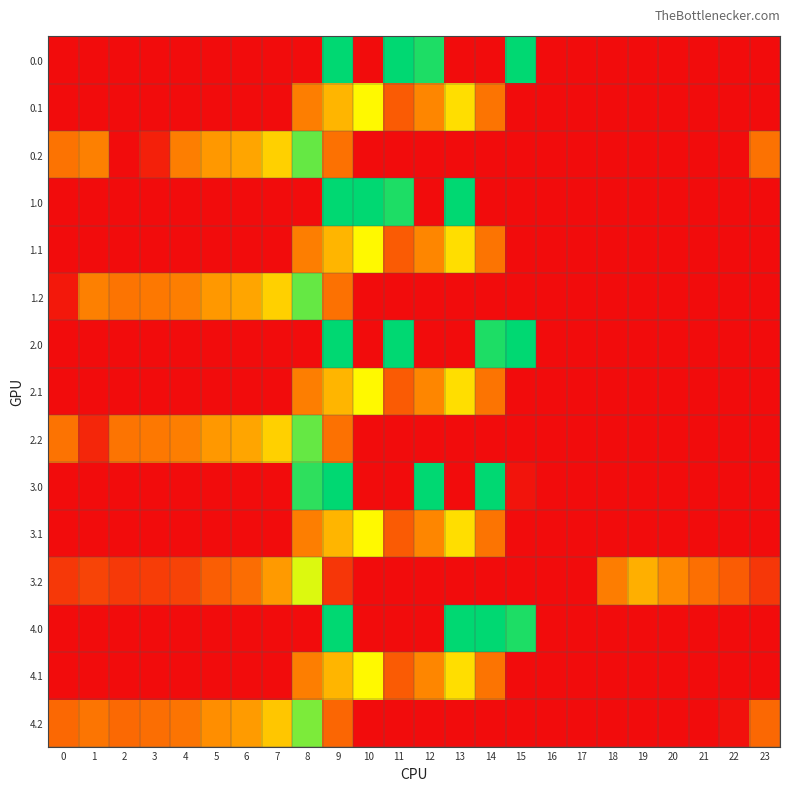

Reading left to right, transcribe all the data shown in this chart.

0.0: 0=0.0	1=0.0	2=0.0	3=0.0	4=0.0	5=0.0	6=0.0	7=0.0	8=0.0	9=421.0	10=0.0	11=421.0	12=404.0	13=0.0	14=0.0	15=421.0	16=0.0	17=0.0	18=0.0	19=0.0	20=0.0	21=0.0	22=0.0	23=0.0
0.1: 0=0.0	1=0.0	2=0.0	3=0.0	4=0.0	5=0.0	6=0.0	7=0.0	8=125.2	9=191.1	10=274.1	11=87.0	12=134.6	13=241.5	14=113.7	15=0.0	16=0.0	17=0.0	18=0.0	19=0.0	20=0.0	21=0.0	22=0.0	23=0.0
0.2: 0=112.9	1=127.3	2=0.0	3=22.0	4=125.6	5=155.0	6=171.2	7=223.4	8=364.7	9=111.5	10=0.0	11=0.0	12=0.0	13=0.0	14=0.0	15=0.0	16=0.0	17=0.0	18=0.0	19=0.0	20=0.0	21=0.0	22=0.0	23=112.5
1.0: 0=0.0	1=0.0	2=0.0	3=0.0	4=0.0	5=0.0	6=0.0	7=0.0	8=0.0	9=421.0	10=421.0	11=404.0	12=0.0	13=421.0	14=0.0	15=0.0	16=0.0	17=0.0	18=0.0	19=0.0	20=0.0	21=0.0	22=0.0	23=0.0
1.1: 0=0.0	1=0.0	2=0.0	3=0.0	4=0.0	5=0.0	6=0.0	7=0.0	8=125.2	9=191.1	10=274.1	11=87.0	12=134.6	13=241.5	14=113.7	15=0.0	16=0.0	17=0.0	18=0.0	19=0.0	20=0.0	21=0.0	22=0.0	23=0.0
1.2: 0=13.9	1=127.3	2=114.5	3=119.0	4=125.6	5=155.0	6=171.2	7=223.4	8=364.7	9=111.5	10=0.0	11=0.0	12=0.0	13=0.0	14=0.0	15=0.0	16=0.0	17=0.0	18=0.0	19=0.0	20=0.0	21=0.0	22=0.0	23=0.0
2.0: 0=0.0	1=0.0	2=0.0	3=0.0	4=0.0	5=0.0	6=0.0	7=0.0	8=0.0	9=421.0	10=0.0	11=421.0	12=0.0	13=0.0	14=404.0	15=421.0	16=0.0	17=0.0	18=0.0	19=0.0	20=0.0	21=0.0	22=0.0	23=0.0
2.1: 0=0.0	1=0.0	2=0.0	3=0.0	4=0.0	5=0.0	6=0.0	7=0.0	8=125.2	9=191.1	10=274.1	11=87.0	12=134.6	13=241.5	14=113.7	15=0.0	16=0.0	17=0.0	18=0.0	19=0.0	20=0.0	21=0.0	22=0.0	23=0.0
2.2: 0=112.9	1=28.3	2=114.5	3=119.0	4=125.6	5=155.0	6=171.2	7=223.4	8=364.7	9=111.5	10=0.0	11=0.0	12=0.0	13=0.0	14=0.0	15=0.0	16=0.0	17=0.0	18=0.0	19=0.0	20=0.0	21=0.0	22=0.0	23=0.0
3.0: 0=0.0	1=0.0	2=0.0	3=0.0	4=0.0	5=0.0	6=0.0	7=0.0	8=395.3	9=421.0	10=0.0	11=0.0	12=421.0	13=0.0	14=421.0	15=8.7	16=0.0	17=0.0	18=0.0	19=0.0	20=0.0	21=0.0	22=0.0	23=0.0
3.1: 0=0.0	1=0.0	2=0.0	3=0.0	4=0.0	5=0.0	6=0.0	7=0.0	8=125.2	9=191.1	10=274.1	11=87.0	12=134.6	13=241.5	14=113.7	15=0.0	16=0.0	17=0.0	18=0.0	19=0.0	20=0.0	21=0.0	22=0.0	23=0.0
3.2: 0=47.9	1=62.3	2=49.5	3=54.0	4=60.6	5=90.0	6=106.2	7=158.4	8=299.7	9=46.5	10=0.0	11=0.0	12=0.0	13=0.0	14=0.0	15=0.0	16=0.0	17=0.0	18=125.0	19=184.0	20=135.8	21=108.6	22=87.6	23=47.5
4.0: 0=0.0	1=0.0	2=0.0	3=0.0	4=0.0	5=0.0	6=0.0	7=0.0	8=0.0	9=421.0	10=0.0	11=0.0	12=0.0	13=421.0	14=421.0	15=404.0	16=0.0	17=0.0	18=0.0	19=0.0	20=0.0	21=0.0	22=0.0	23=0.0
4.1: 0=0.0	1=0.0	2=0.0	3=0.0	4=0.0	5=0.0	6=0.0	7=0.0	8=125.2	9=191.1	10=274.1	11=87.0	12=134.6	13=241.5	14=113.7	15=0.0	16=0.0	17=0.0	18=0.0	19=0.0	20=0.0	21=0.0	22=0.0	23=0.0
4.2: 0=100.9	1=115.3	2=102.5	3=107.0	4=113.6	5=143.0	6=159.2	7=211.4	8=352.7	9=99.5	10=0.0	11=0.0	12=0.0	13=0.0	14=0.0	15=0.0	16=0.0	17=0.0	18=0.0	19=0.0	20=0.0	21=0.0	22=6.2	23=100.5